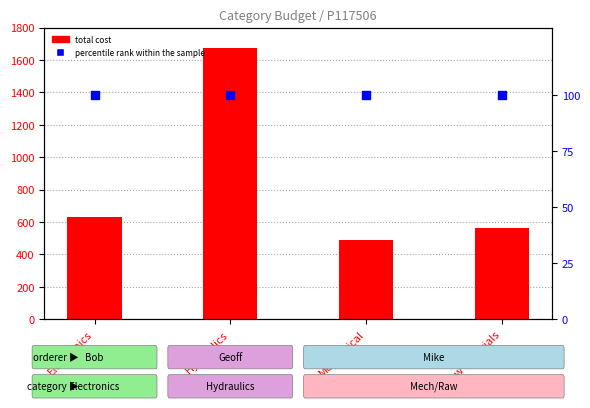

At how many categories does at least one series exceed 217?

4